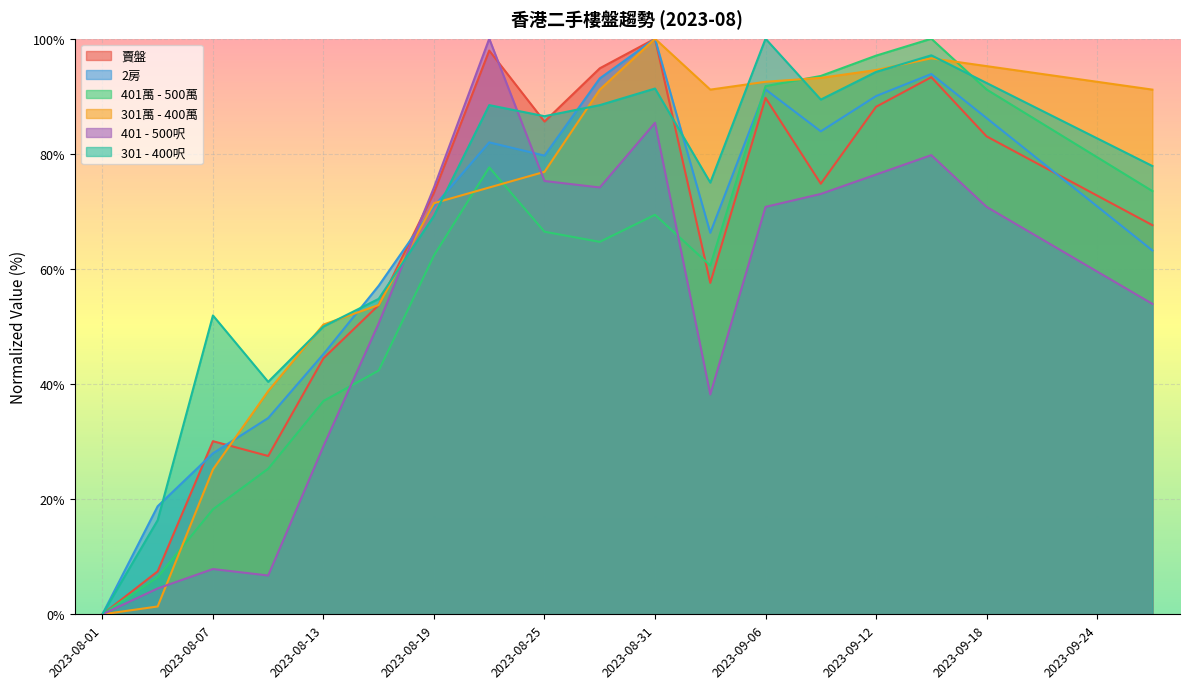

Reading left to right, extract all data points from this chart.

賣盤: 0.0	7.5	30.1	27.5	44.5	53.7	73.3	97.9	85.6	94.9	100.0	57.6	89.7	74.8	88.2	93.3	83.0	77.9	72.8	67.6
2房: 0.0	18.8	28.0	34.1	45.2	57.1	70.9	82.0	79.7	93.1	100.0	66.3	91.2	83.9	90.0	93.9	86.2	78.5	70.9	63.2
401萬 - 500萬: 0.0	6.5	18.2	25.3	37.1	42.4	62.4	77.6	66.5	64.7	69.4	60.6	91.8	93.5	97.1	100.0	91.2	85.3	79.4	73.5
301萬 - 400萬: 0.0	1.4	25.2	38.8	50.3	53.7	71.4	74.1	76.9	91.2	100.0	91.2	92.5	93.2	94.6	96.6	95.2	93.9	92.5	91.2
401 - 500呎: 0.0	4.5	7.9	6.7	29.2	50.6	74.2	100.0	75.3	74.2	85.4	38.2	70.8	73.0	76.4	79.8	70.8	65.2	59.6	53.9
301 - 400呎: 0.0	16.3	51.9	40.4	50.0	54.8	69.2	88.5	86.5	88.5	91.3	75.0	100.0	89.4	94.2	97.1	92.3	87.5	82.7	77.9